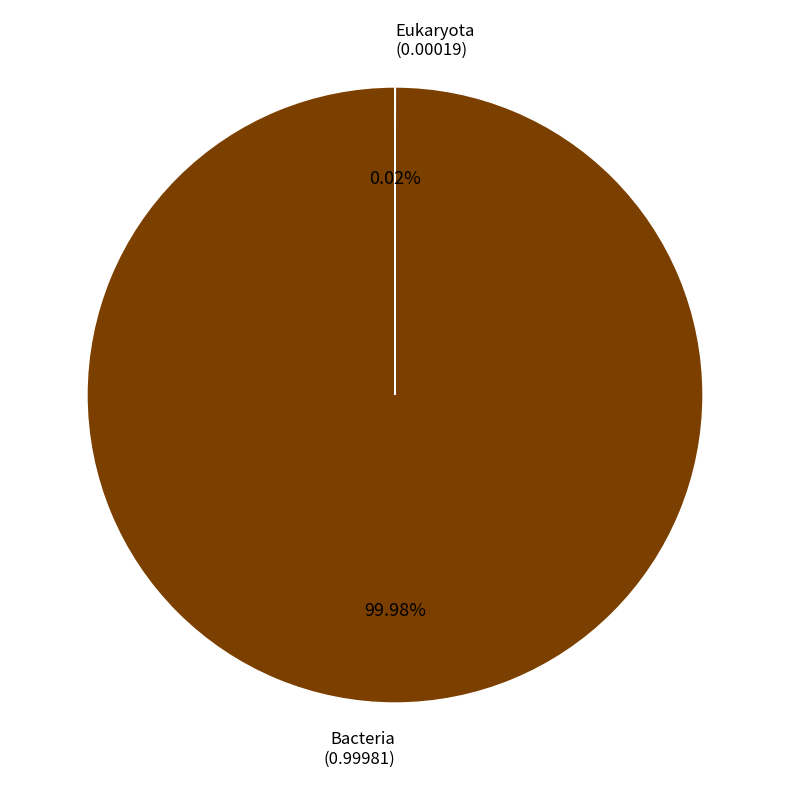

Does any single category account for the majority?

Yes